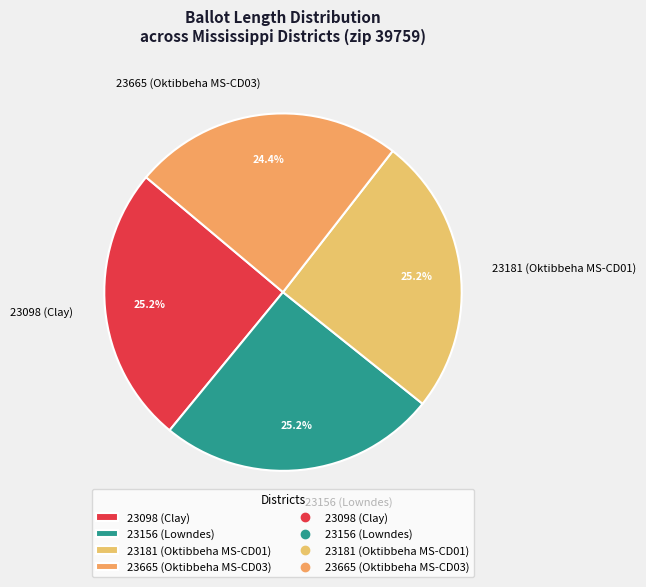

Which category has the smallest portion of the pie?

23665 (Oktibbeha MS-CD03)